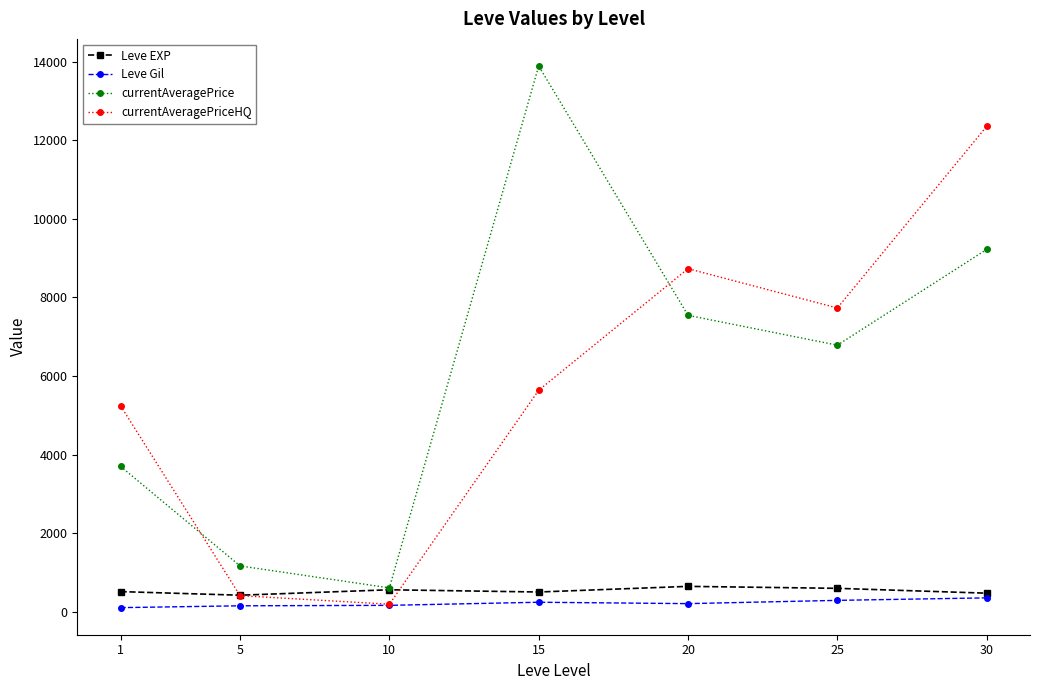

Between which two adjacent categories do currentAveragePrice and currentAveragePriceHQ first intersect?

1 and 5